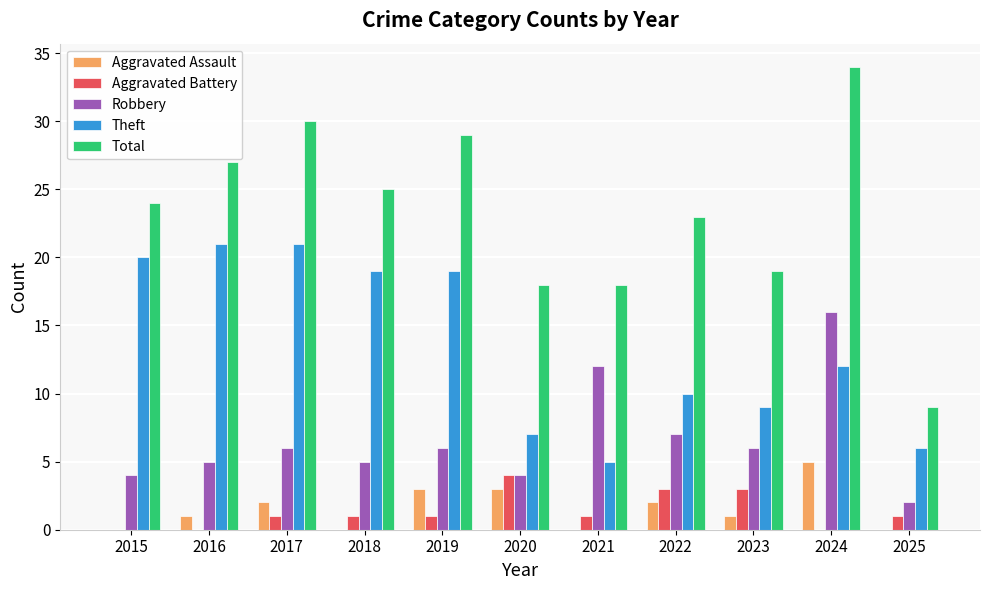

Reading right to left, extract all data points from this chart.

Aggravated Assault: 2025=0	2024=5	2023=1	2022=2	2021=0	2020=3	2019=3	2018=0	2017=2	2016=1	2015=0
Aggravated Battery: 2025=1	2024=0	2023=3	2022=3	2021=1	2020=4	2019=1	2018=1	2017=1	2016=0	2015=0
Robbery: 2025=2	2024=16	2023=6	2022=7	2021=12	2020=4	2019=6	2018=5	2017=6	2016=5	2015=4
Theft: 2025=6	2024=12	2023=9	2022=10	2021=5	2020=7	2019=19	2018=19	2017=21	2016=21	2015=20
Total: 2025=9	2024=34	2023=19	2022=23	2021=18	2020=18	2019=29	2018=25	2017=30	2016=27	2015=24